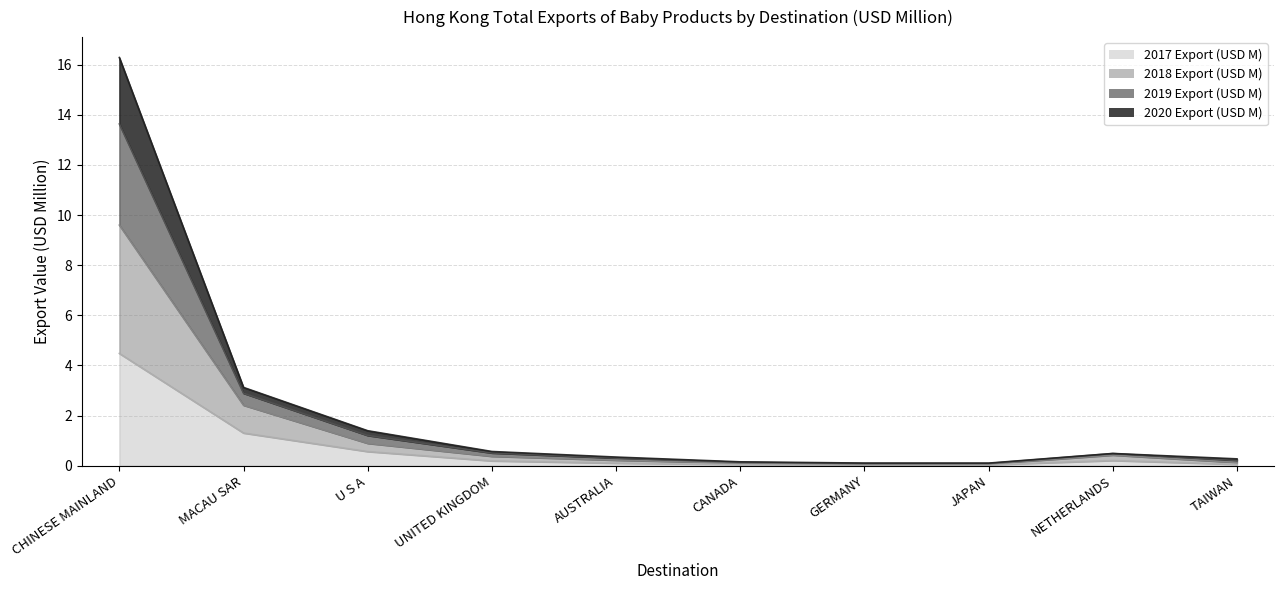

What is the difference between the highest and lowest values at TAIWAN?

0.2